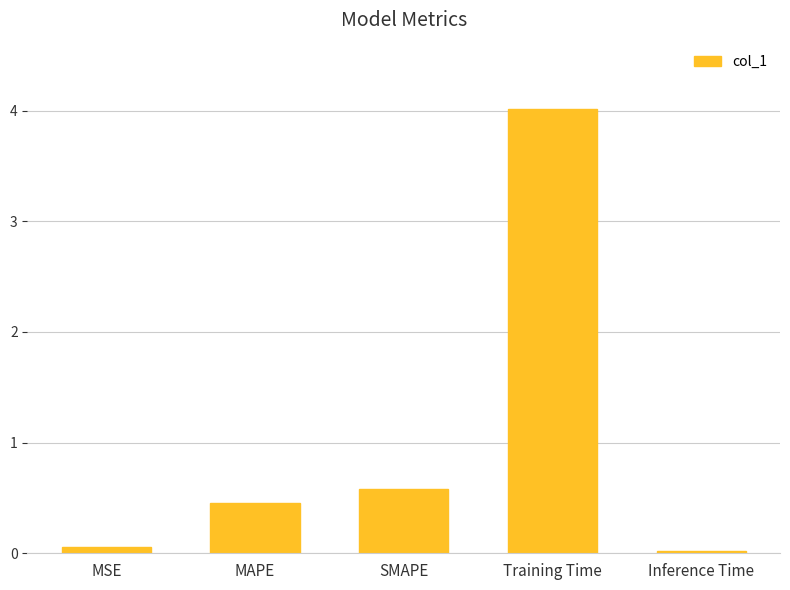

What is the sum of all values?

5.1